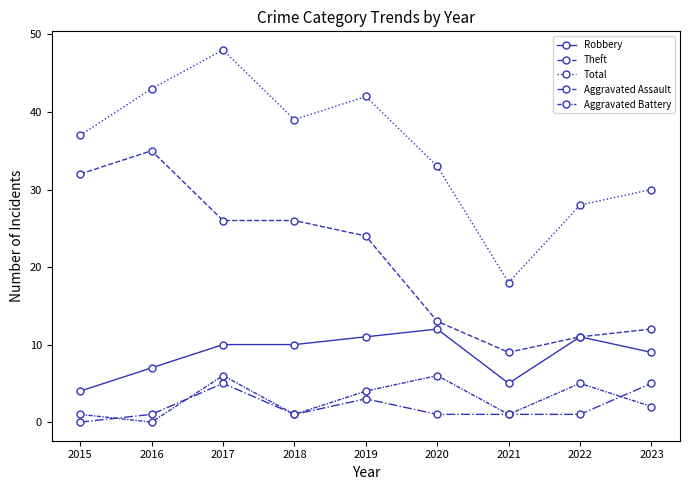

How many categories are shown in the chart?

9